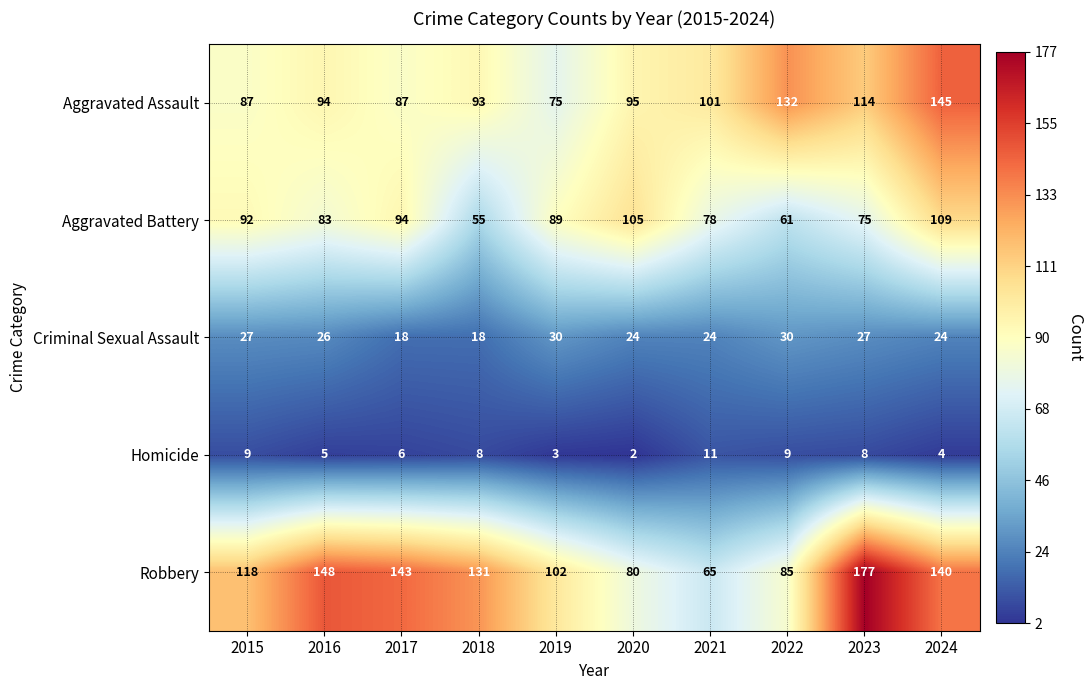

What is the maximum value shown in the chart?

177